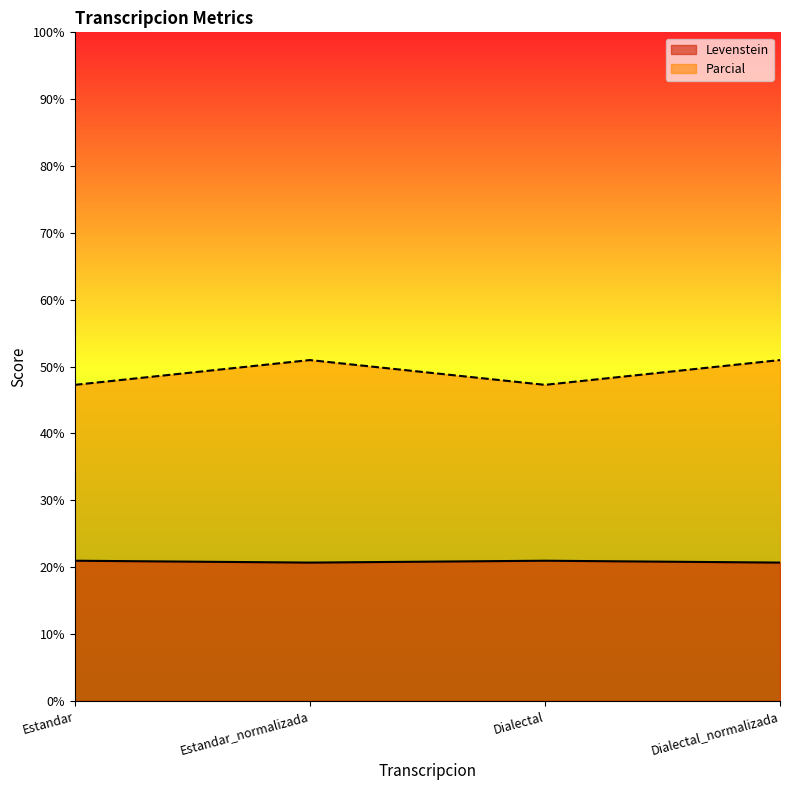

How many lines are shown in the chart?

2